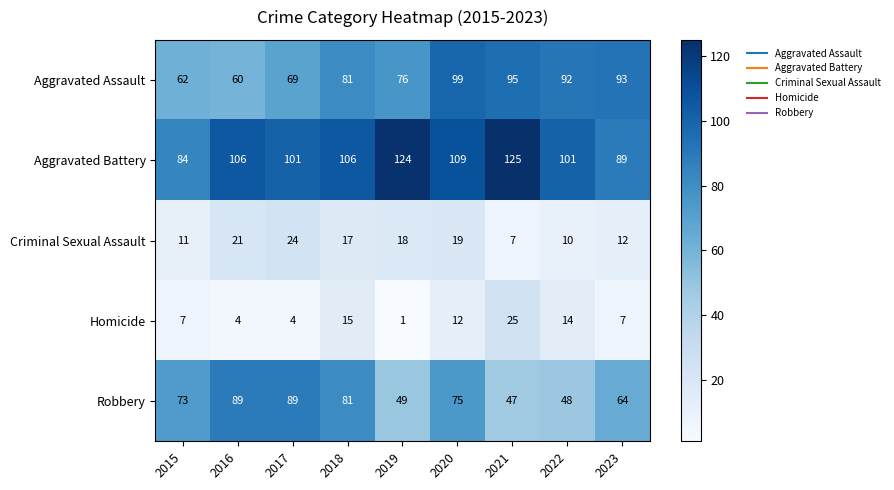

What is the difference between the maximum and minimum values in the Robbery series?

42